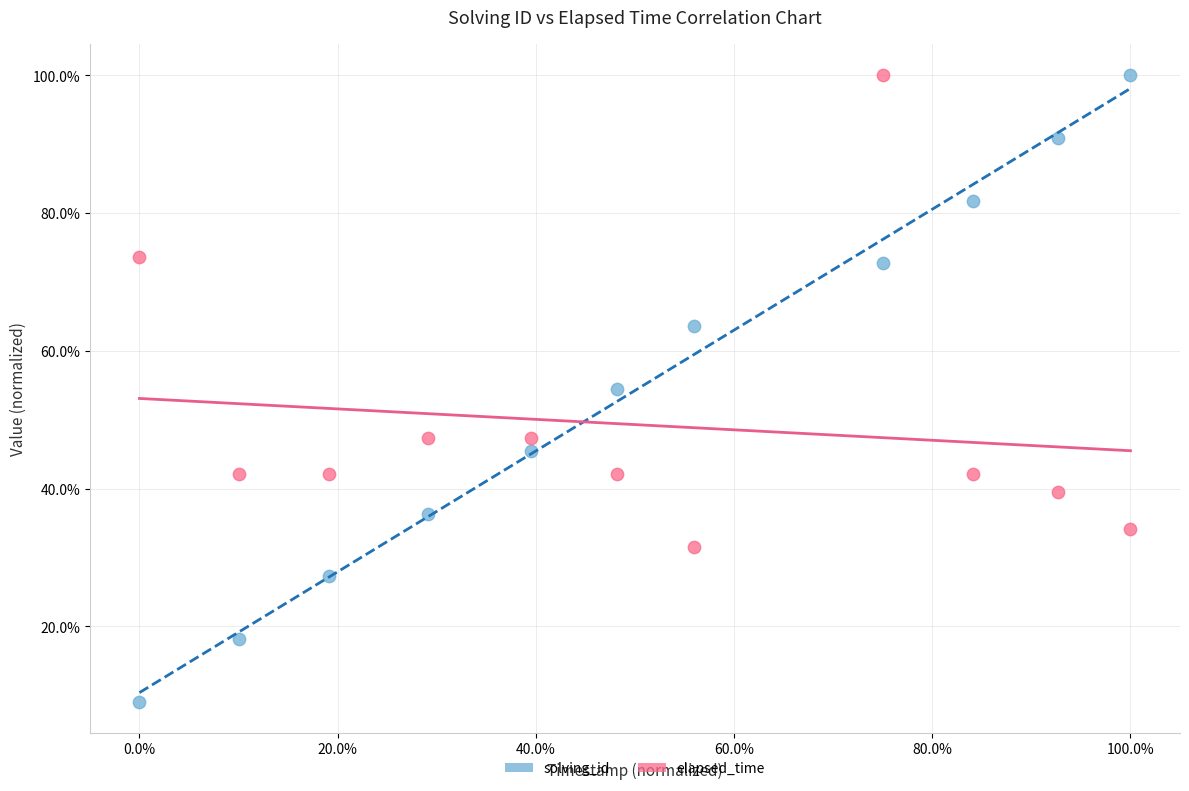

What are all the series names shown in the legend?

solving_id, elapsed_time